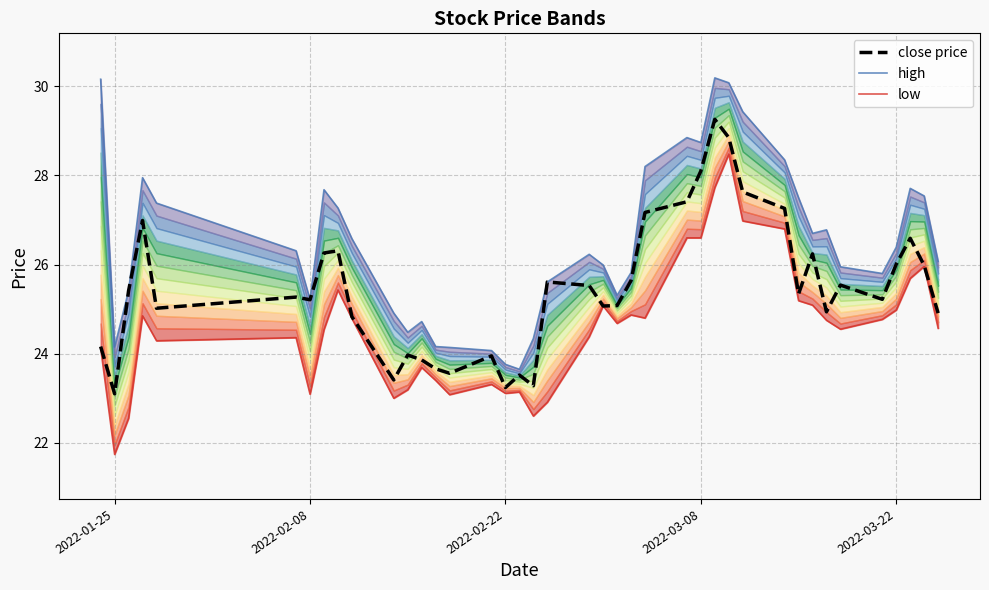

True or false: high and close price intersect in this chart.

False